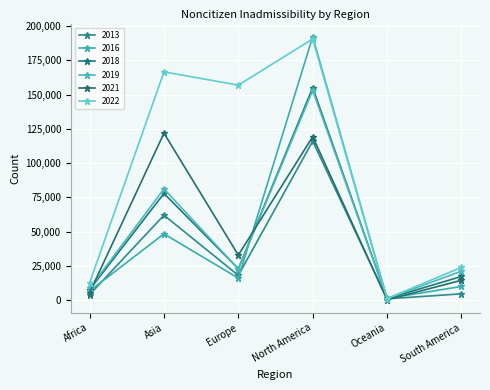

Which series has the largest total across all categories?

2022